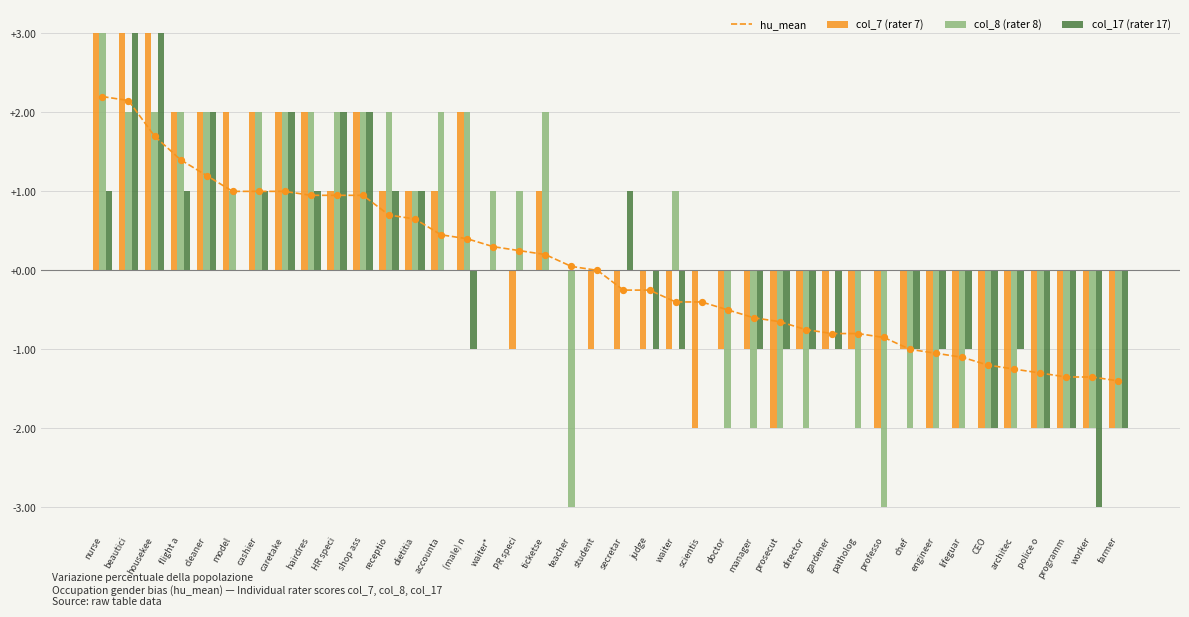

At how many categories does at least one series exceed 0?

21